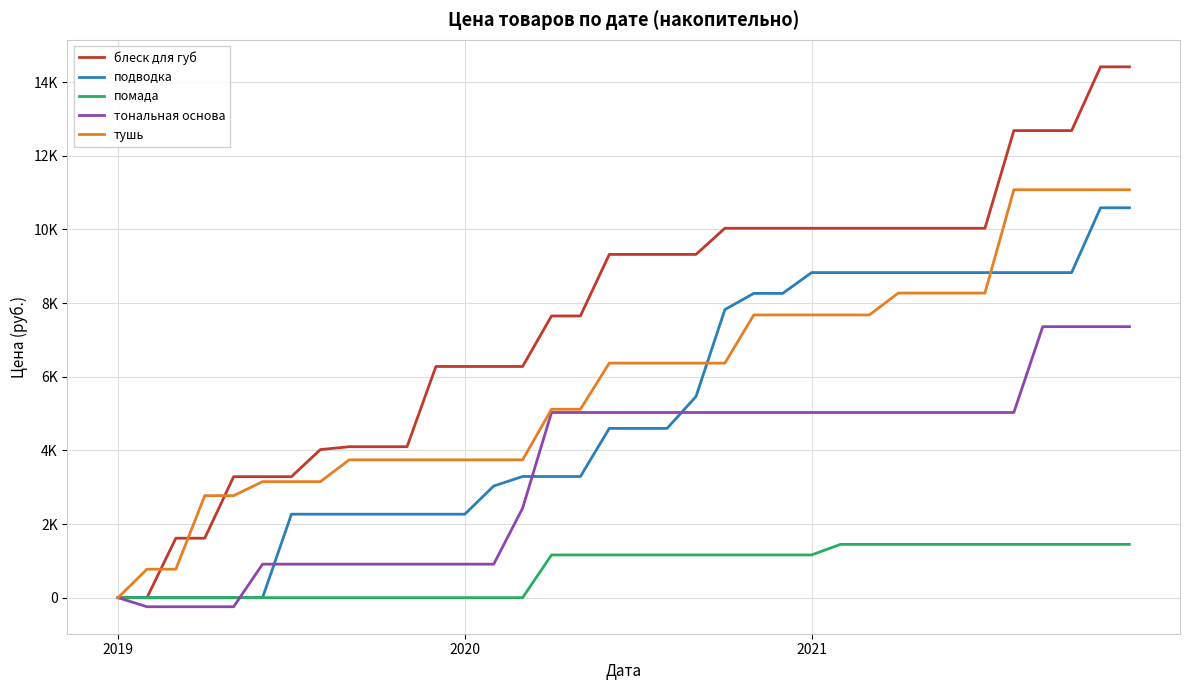

Does the chart have visible grid lines?

Yes